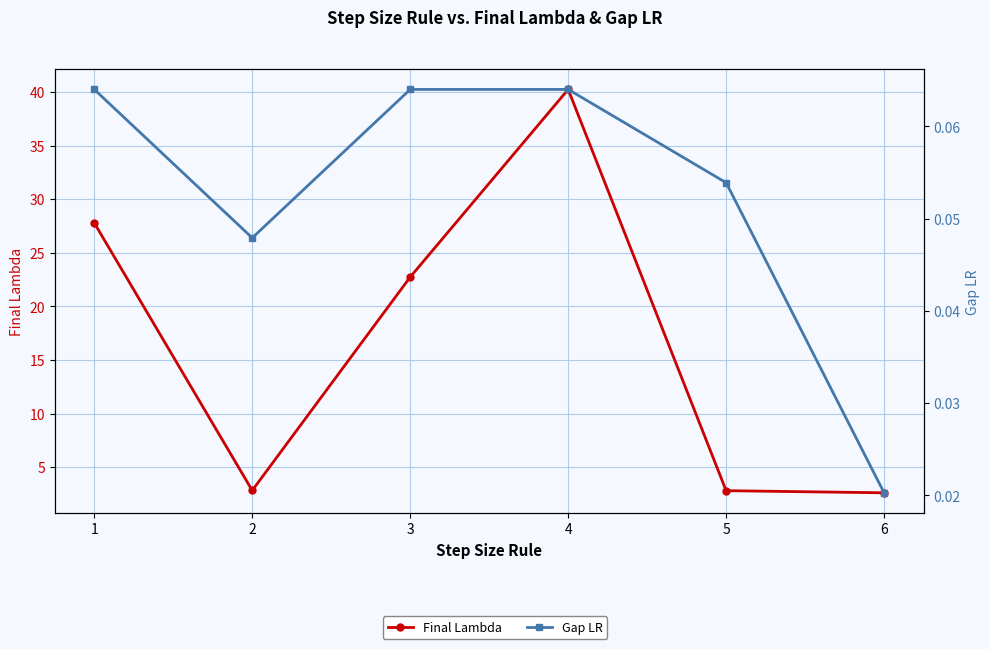

Which category has the lowest value across all series?

6